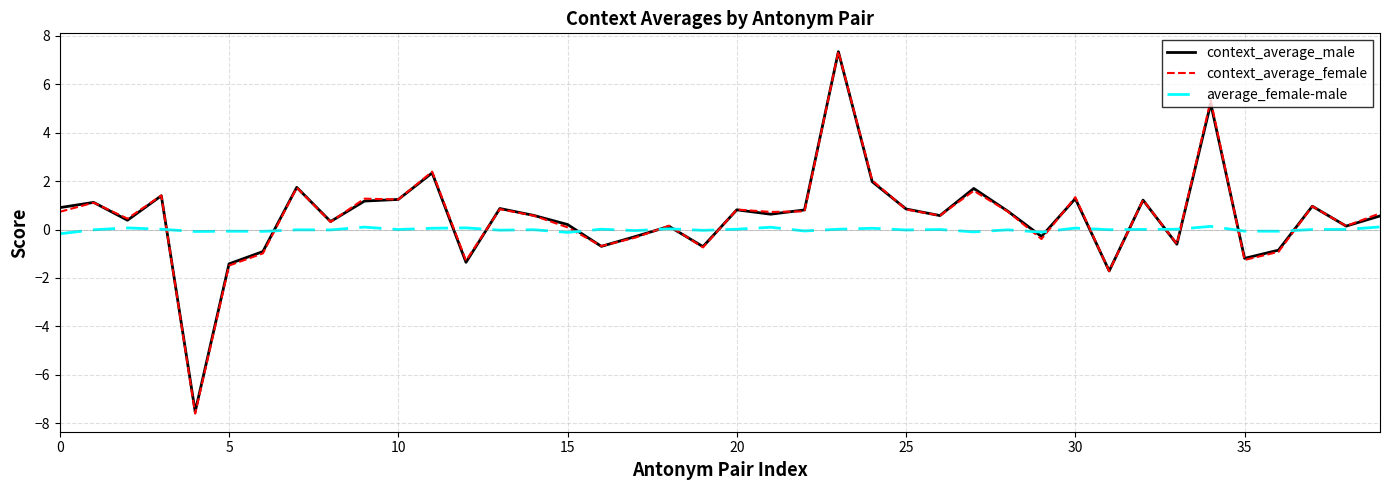

What is the highest value of the context_average_female series?

7.4